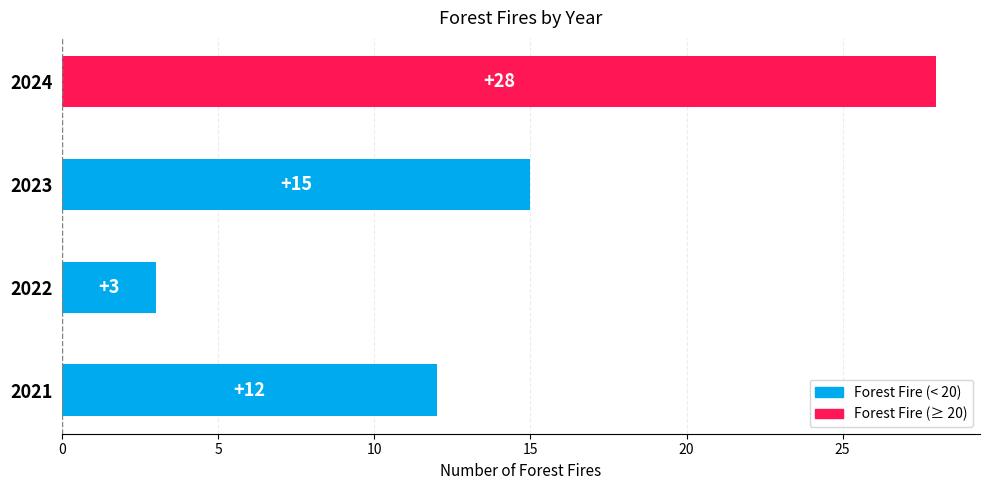

What is the greatest value displayed?

28